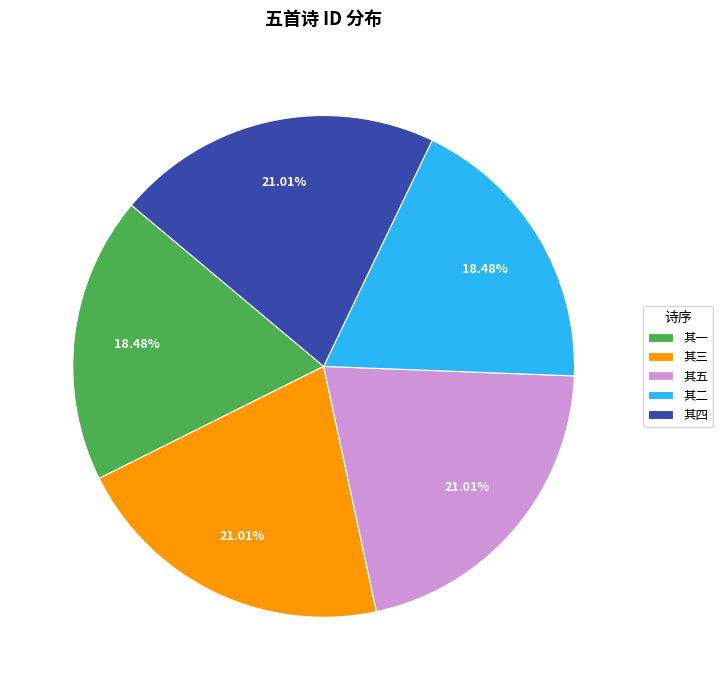

Is the sum of 其四 and 其二 greater than half?

No